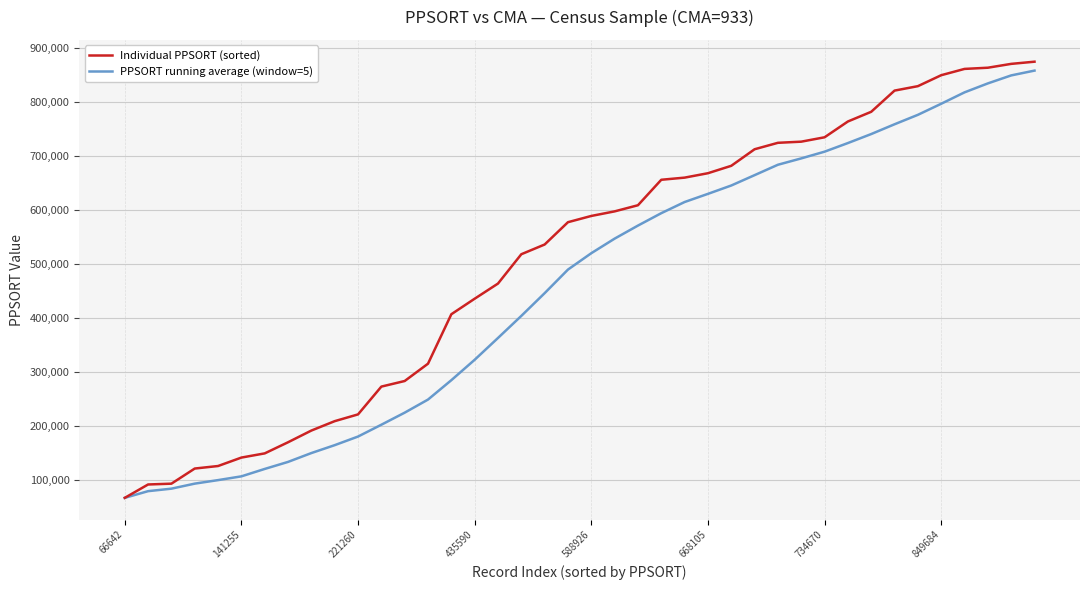

What is the minimum value for PPSORT running average (window=5)?

66642.0